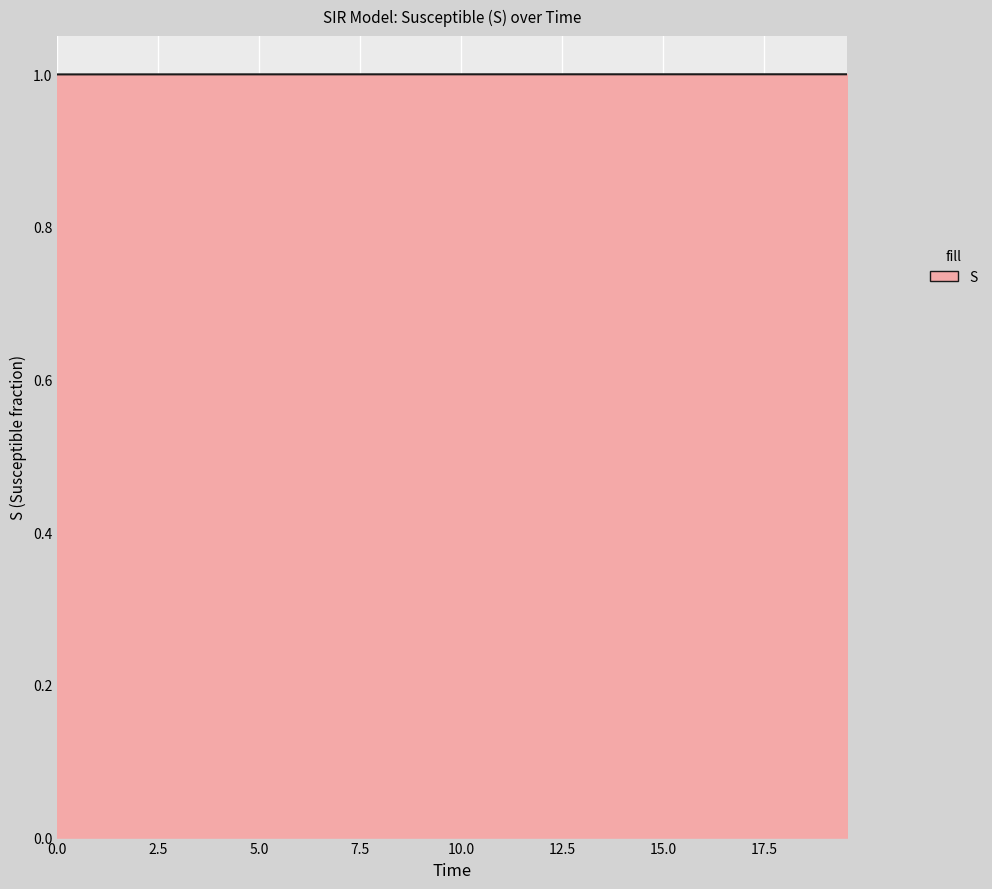

What is the maximum value shown in the chart?

1.0